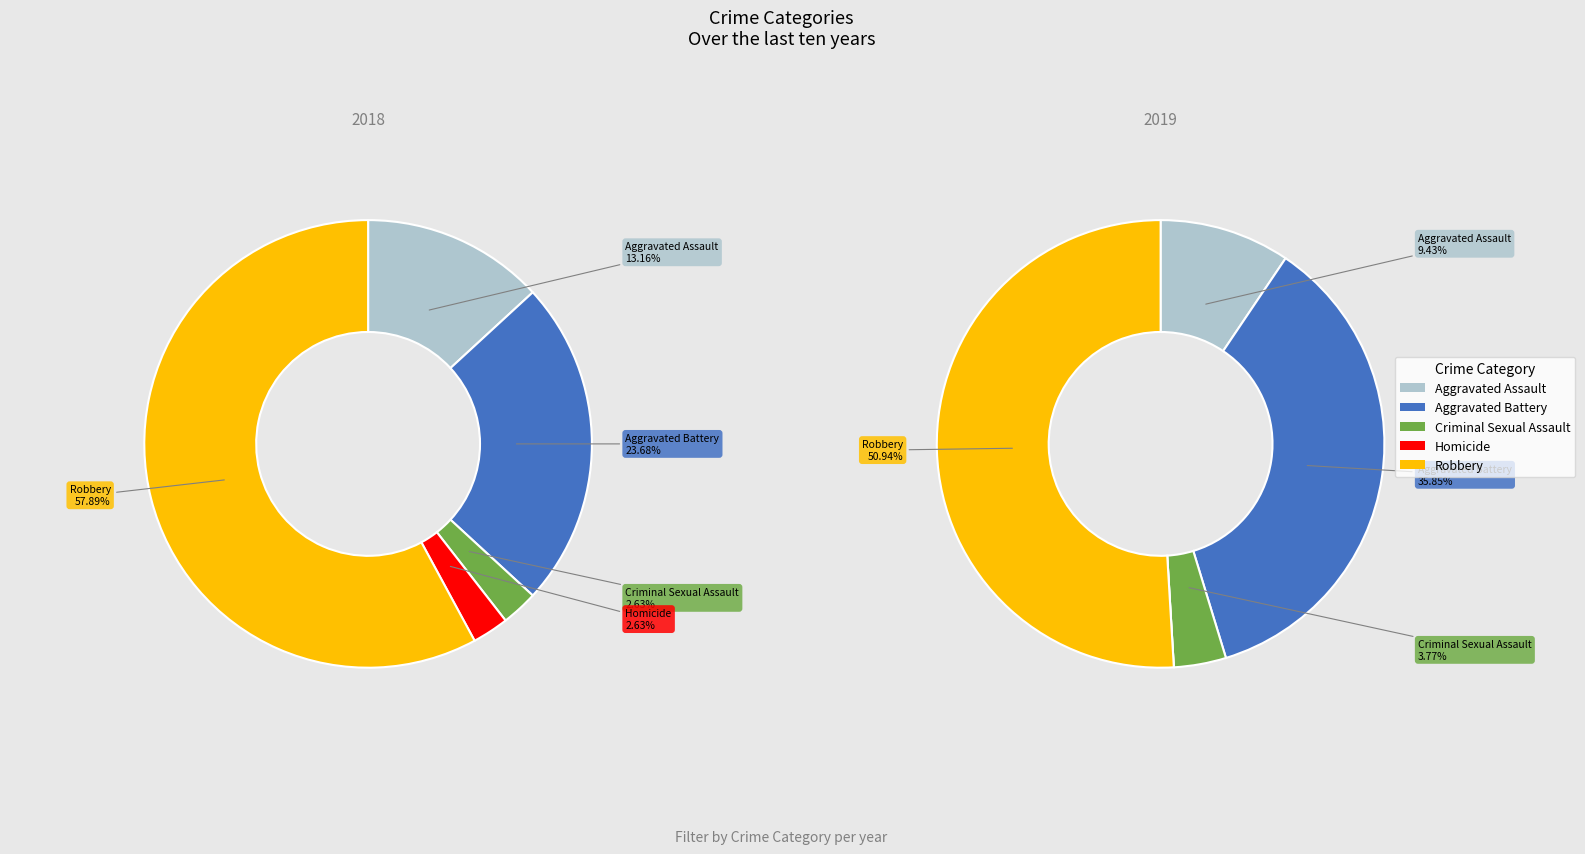

How many slices are in this pie chart?

5